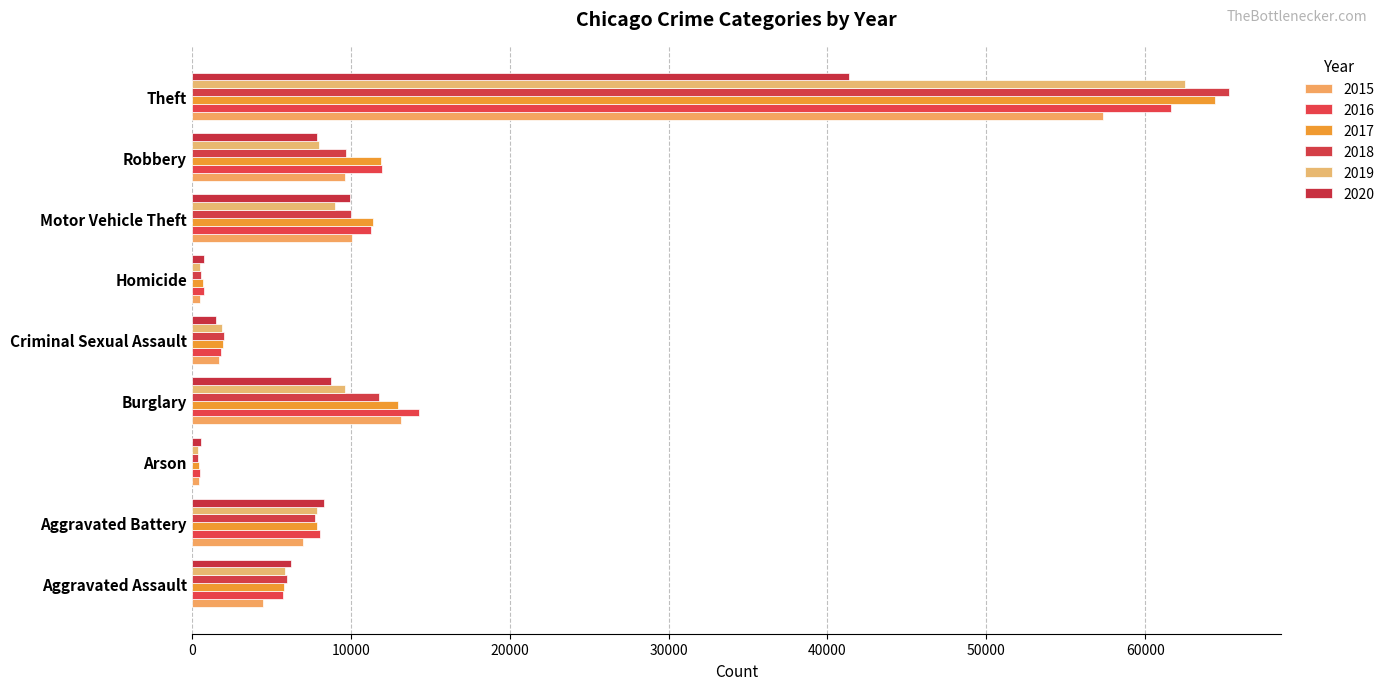

Reading left to right, what are all the values shown in this chart?

2015: Aggravated Assault=4480	Aggravated Battery=7019	Arson=448	Burglary=13184	Criminal Sexual Assault=1705	Homicide=496	Motor Vehicle Theft=10068	Robbery=9638	Theft=57352
2016: Aggravated Assault=5713	Aggravated Battery=8085	Arson=515	Burglary=14289	Criminal Sexual Assault=1855	Homicide=786	Motor Vehicle Theft=11285	Robbery=11960	Theft=61623
2017: Aggravated Assault=5793	Aggravated Battery=7845	Arson=444	Burglary=13001	Criminal Sexual Assault=1979	Homicide=672	Motor Vehicle Theft=11380	Robbery=11880	Theft=64386
2018: Aggravated Assault=6002	Aggravated Battery=7735	Arson=373	Burglary=11747	Criminal Sexual Assault=2042	Homicide=588	Motor Vehicle Theft=9985	Robbery=9681	Theft=65290
2019: Aggravated Assault=5841	Aggravated Battery=7858	Arson=376	Burglary=9638	Criminal Sexual Assault=1921	Homicide=499	Motor Vehicle Theft=8978	Robbery=7995	Theft=62496
2020: Aggravated Assault=6265	Aggravated Battery=8321	Arson=588	Burglary=8758	Criminal Sexual Assault=1494	Homicide=787	Motor Vehicle Theft=9959	Robbery=7855	Theft=41343